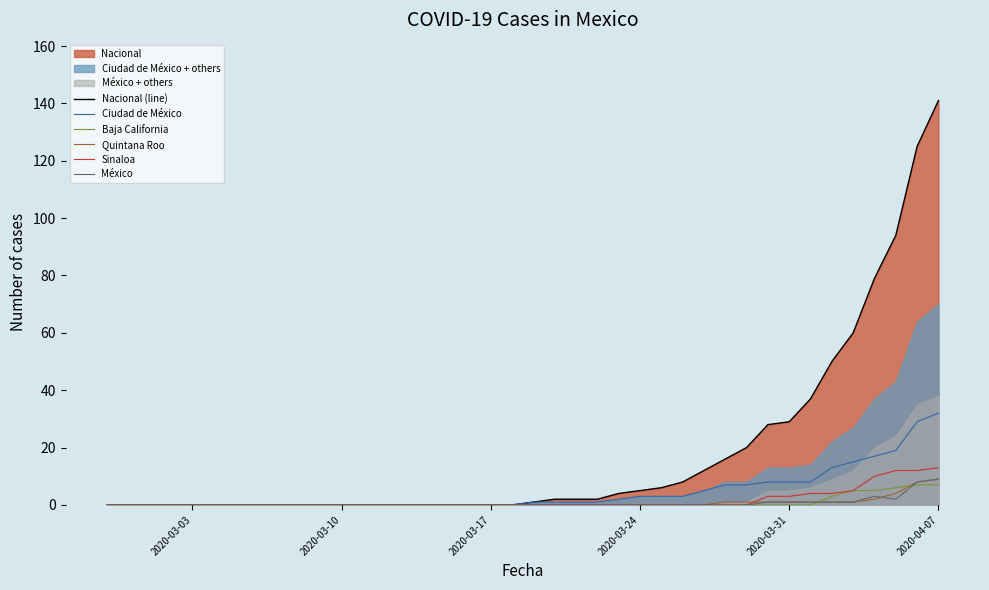

How many lines are shown in the chart?

6